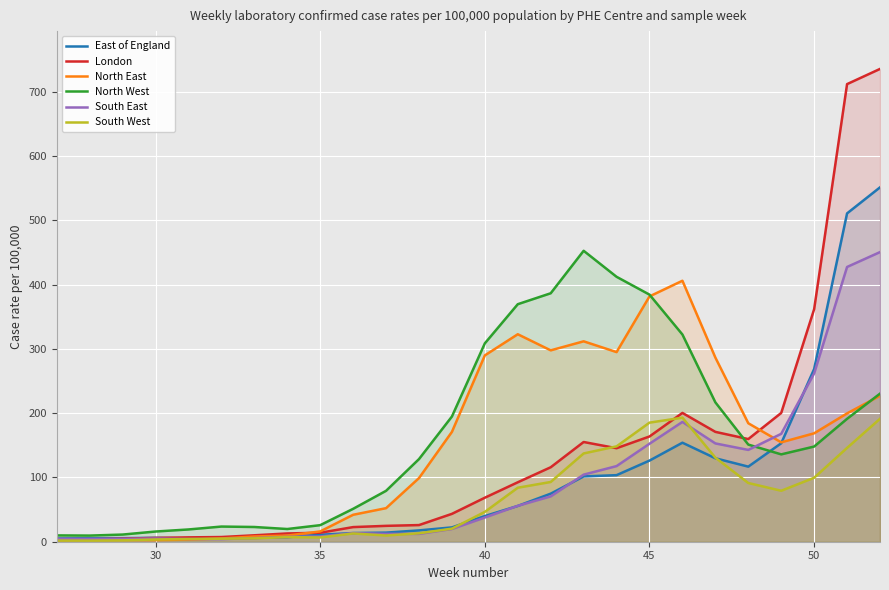

What is the average value of the East of England series?

96.6